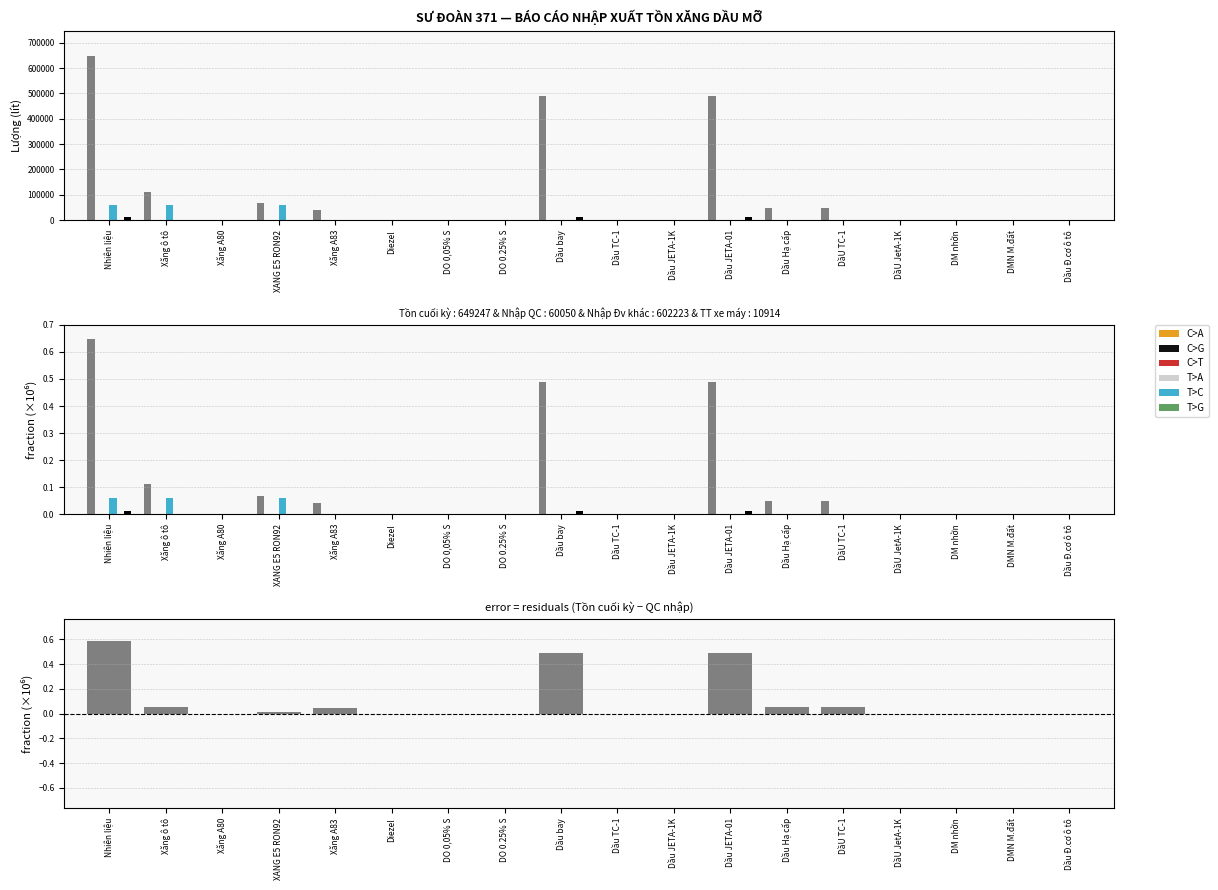

At which category does the chart reach its peak across all series?

Nhiên liệu